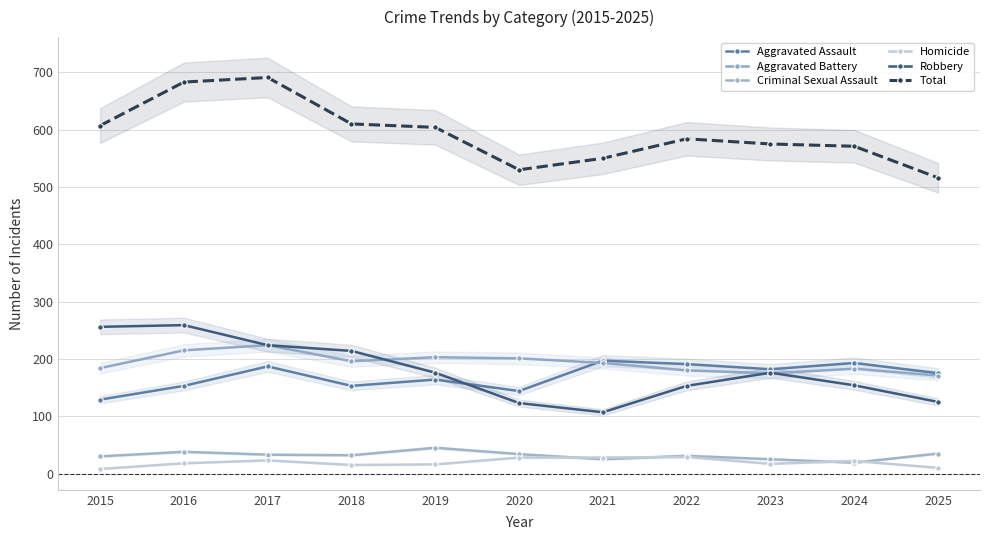

Where is the first local maximum for Robbery?

2016